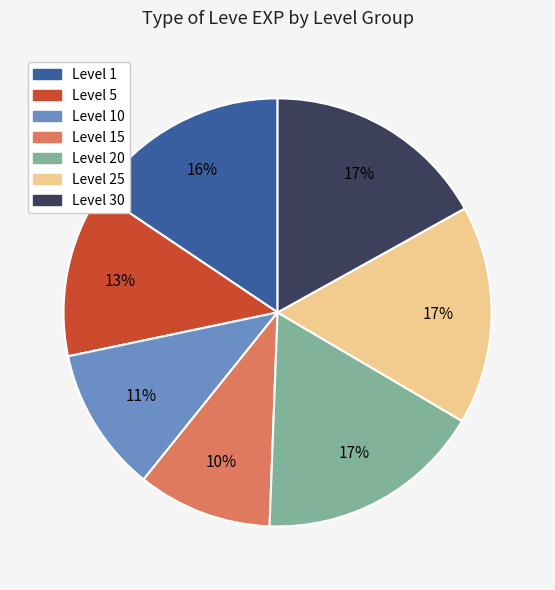

Is it true that Level 25 is 27% of the pie?

False